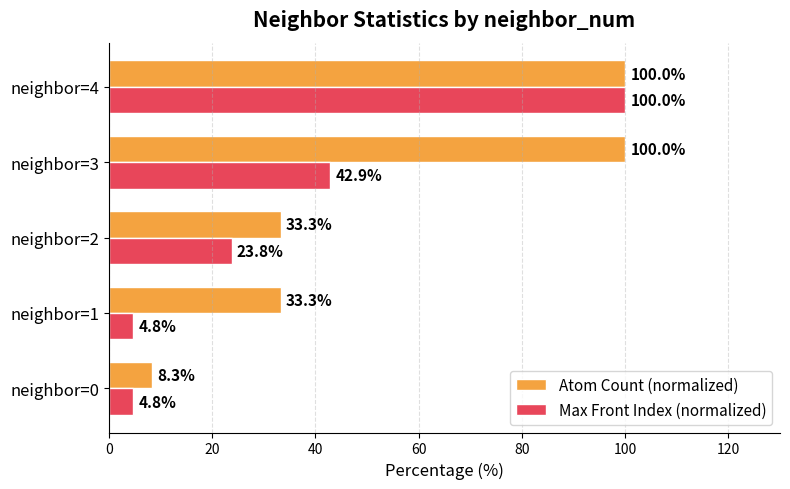

What is the sum of the Max Front Index (normalized) values at neighbor=4 and neighbor=0?

104.8